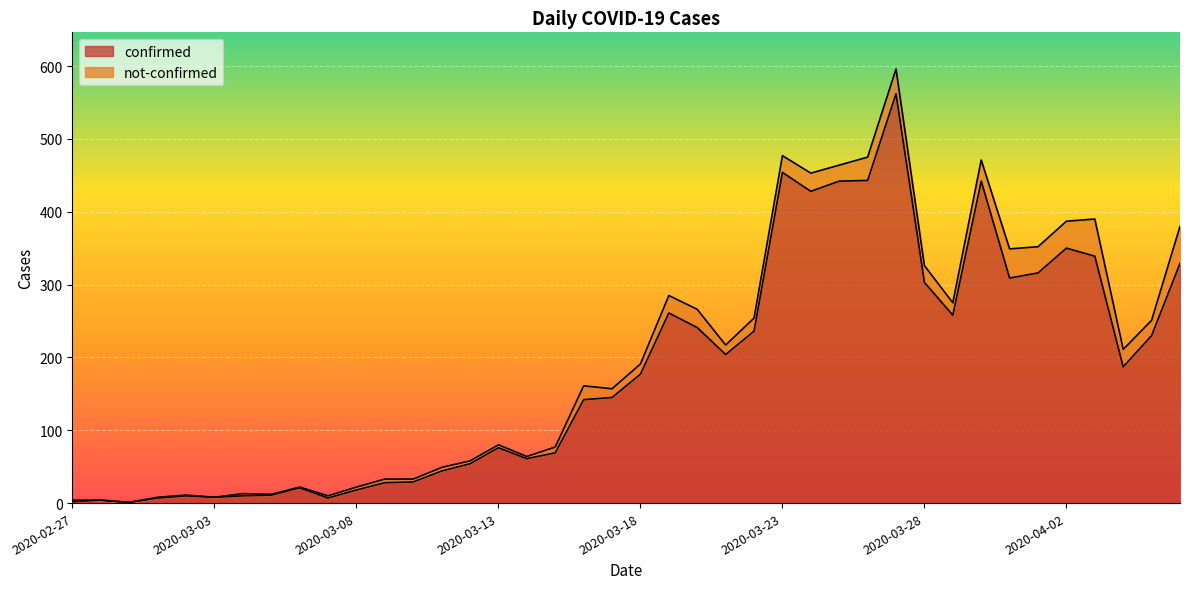

What is the difference between the maximum and minimum values?

561